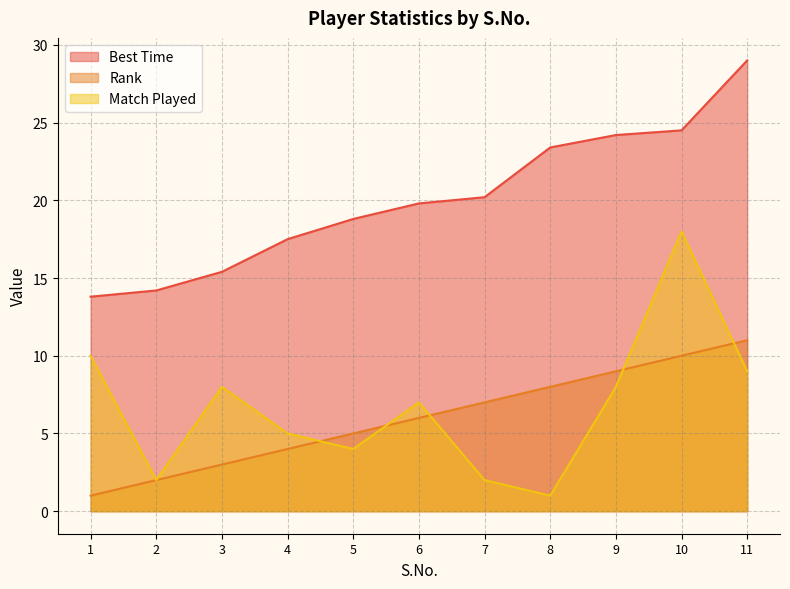

Rank the categories by Rank value from lowest to highest.

1, 2, 3, 4, 5, 6, 7, 8, 9, 10, 11